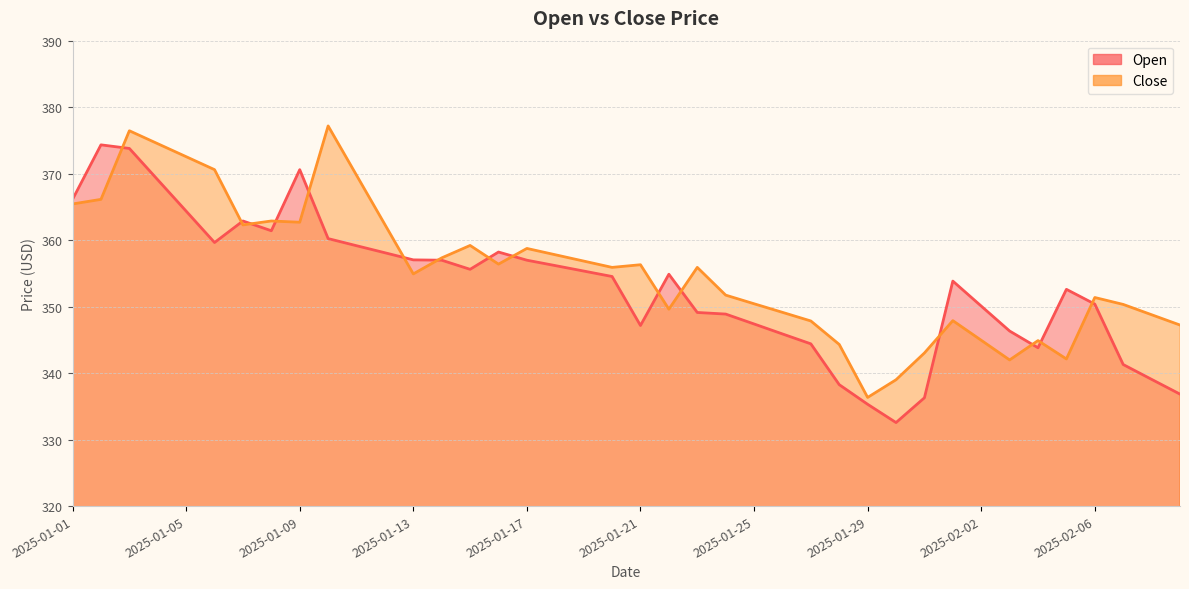

How many values in the Open series are below 354?

19